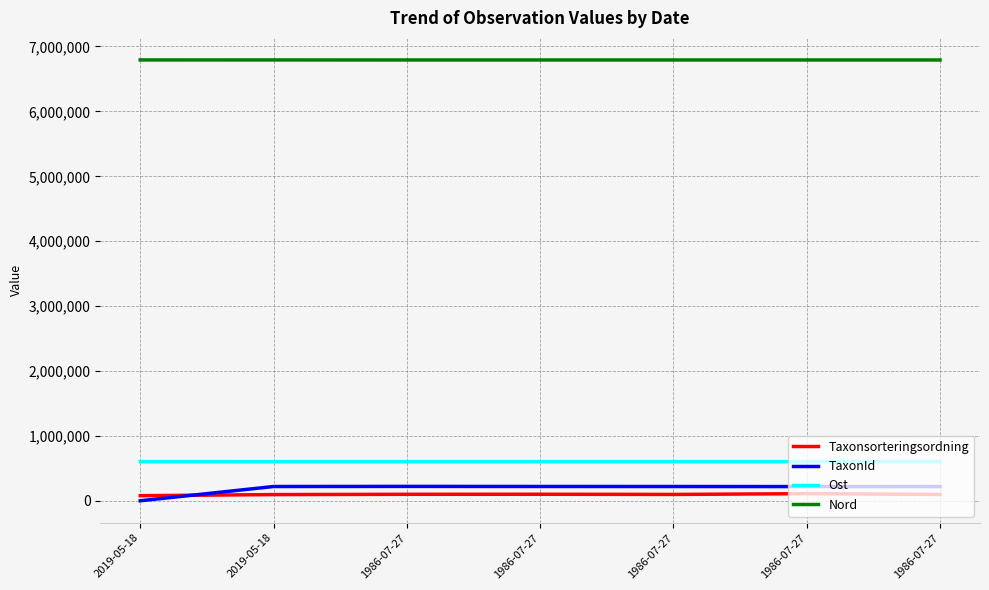

How many lines are shown in the chart?

4